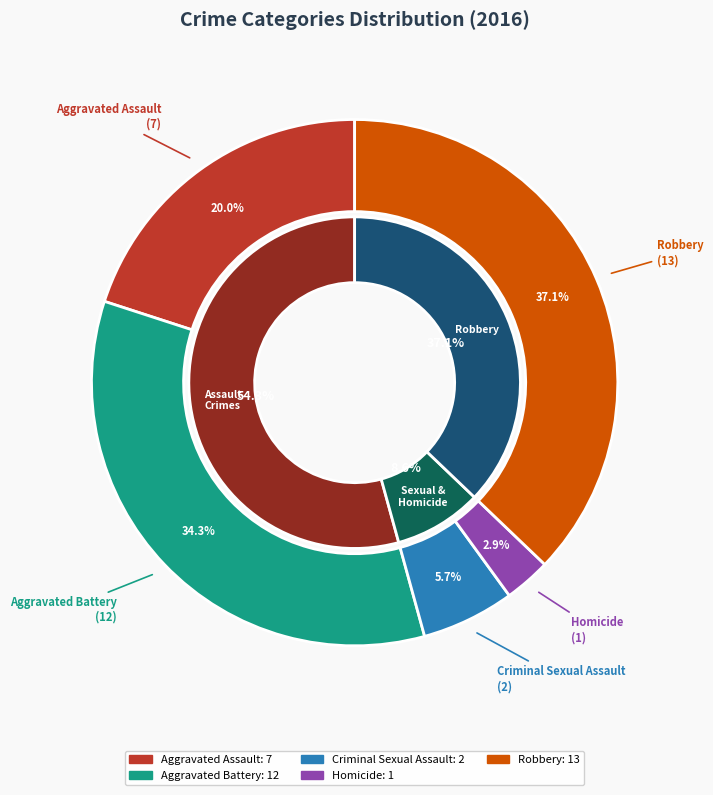

Does any single category account for the majority?

No